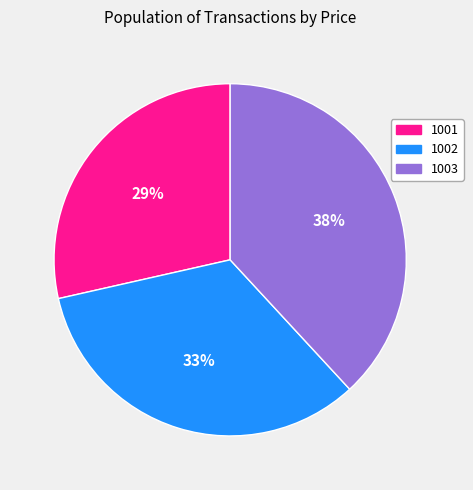

What percentage is the 1003 slice, to the nearest percent?

38%